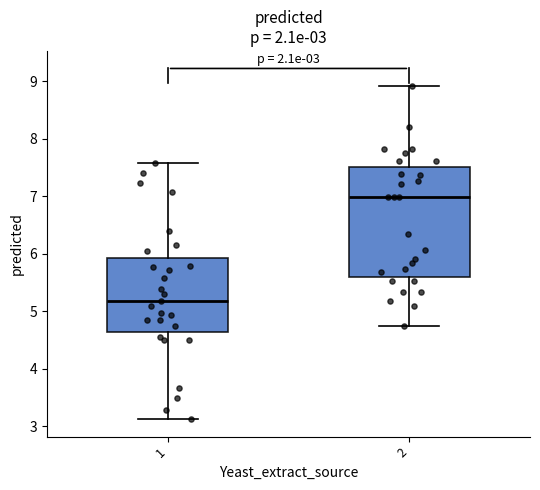

Comparing the boxes themselves (not the whiskers), which one is the tallest?

2